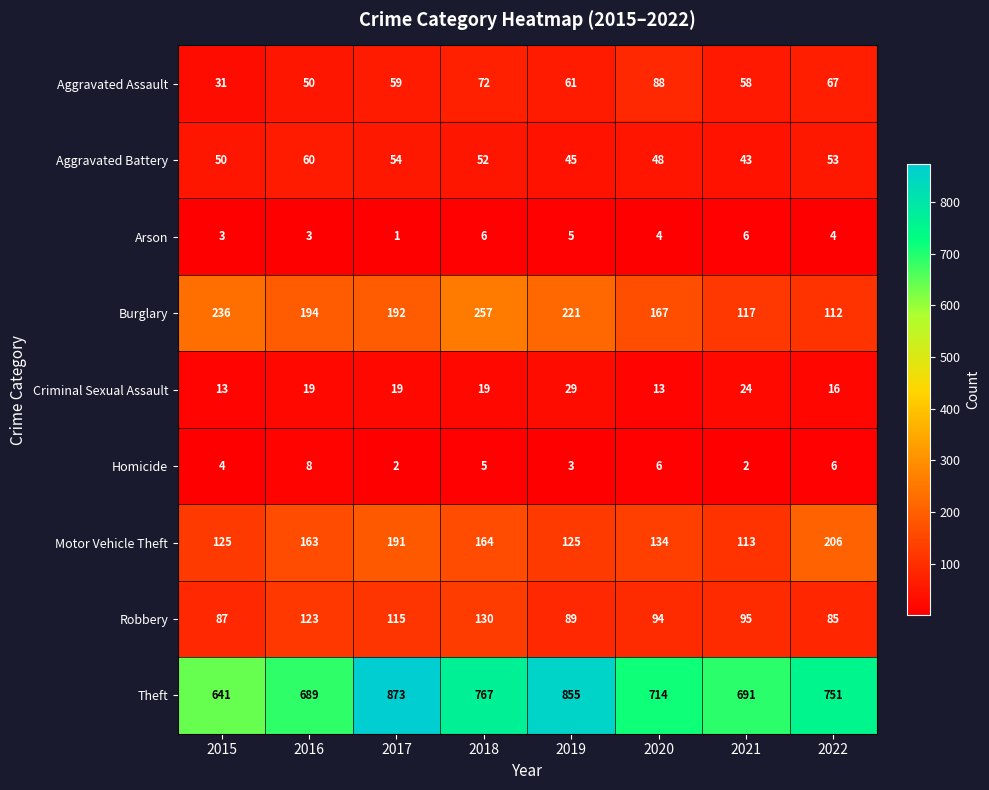

The Robbery series shows 139 at 2020. True or false?

False